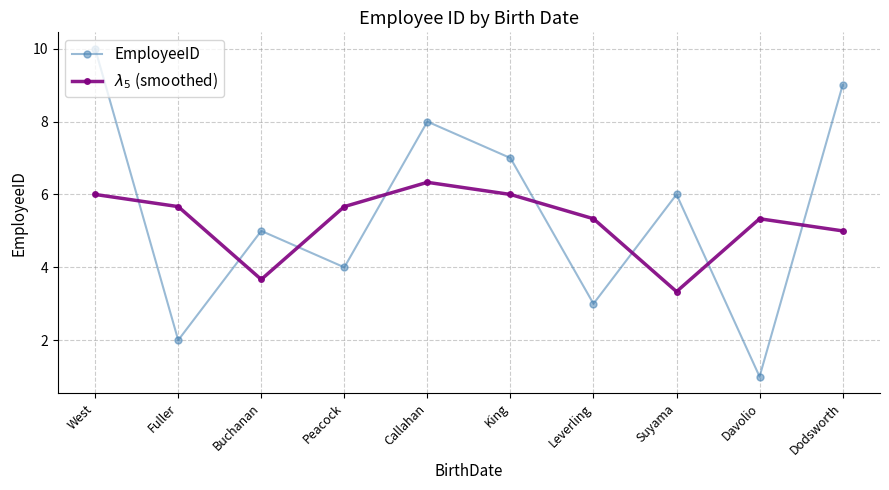

How many lines are shown in the chart?

2